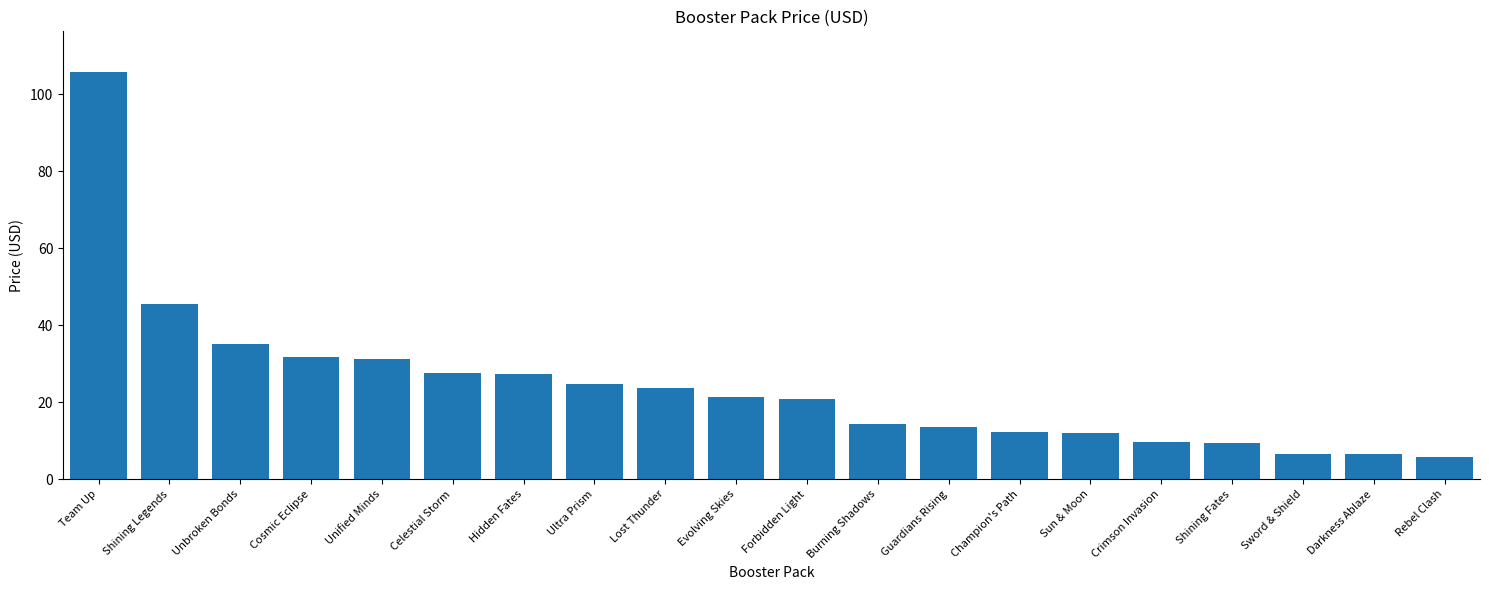

What is the greatest value displayed?

105.7